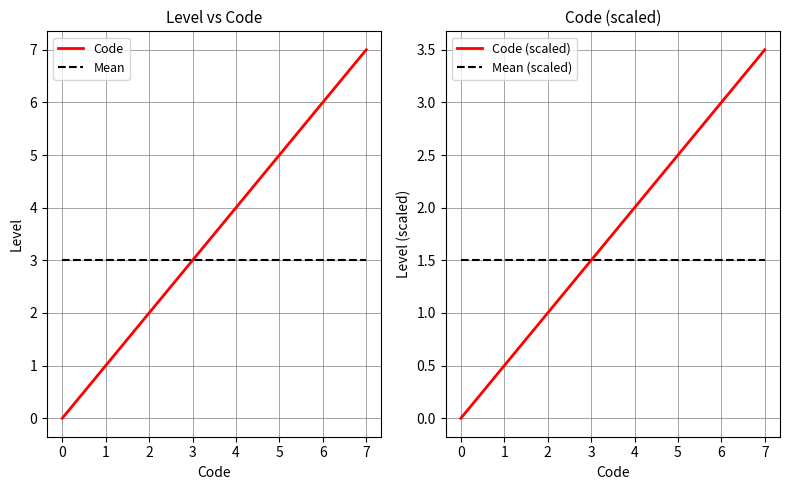

True or false: Code and Code (scaled) intersect in this chart.

False